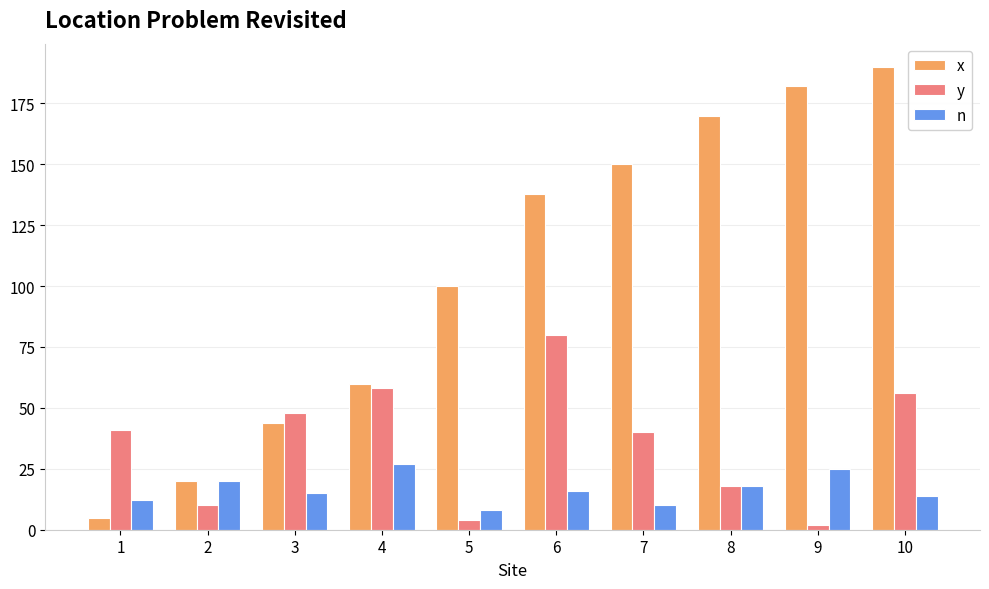

The value of y at 1 is 25. True or false?

False